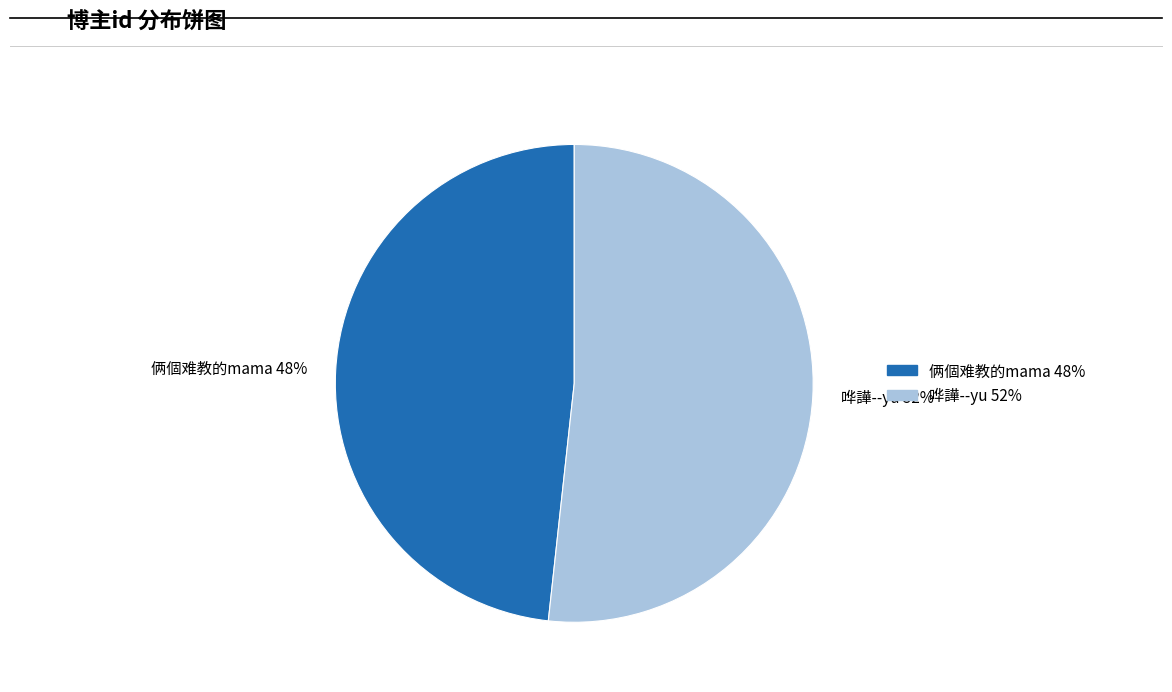

Is there any slice that represents more than half of the pie?

Yes